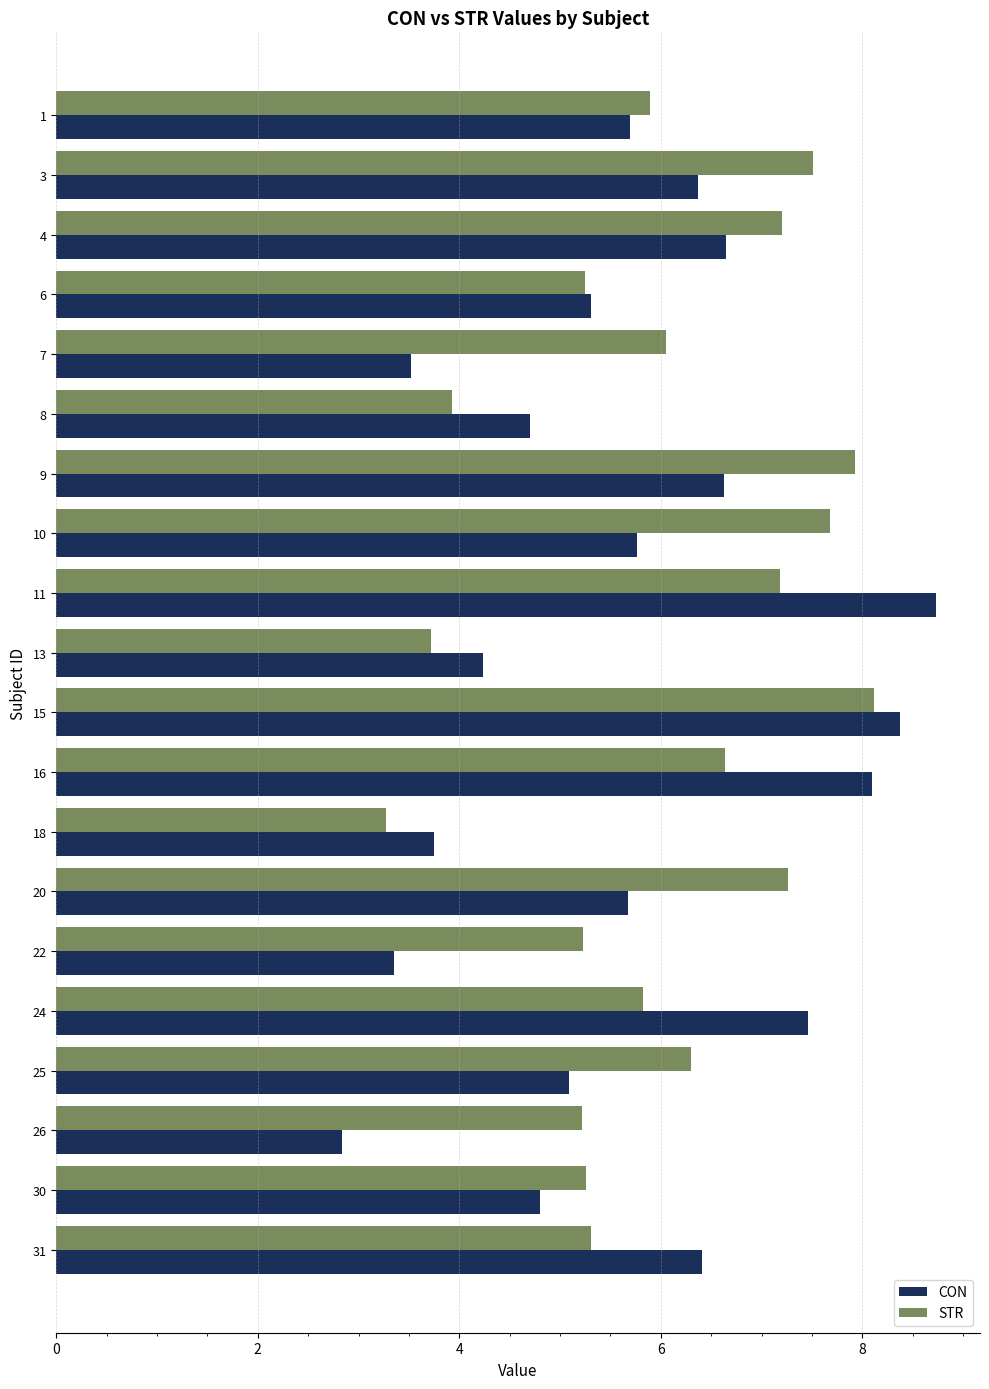

Which series has the widest spread of values?

CON